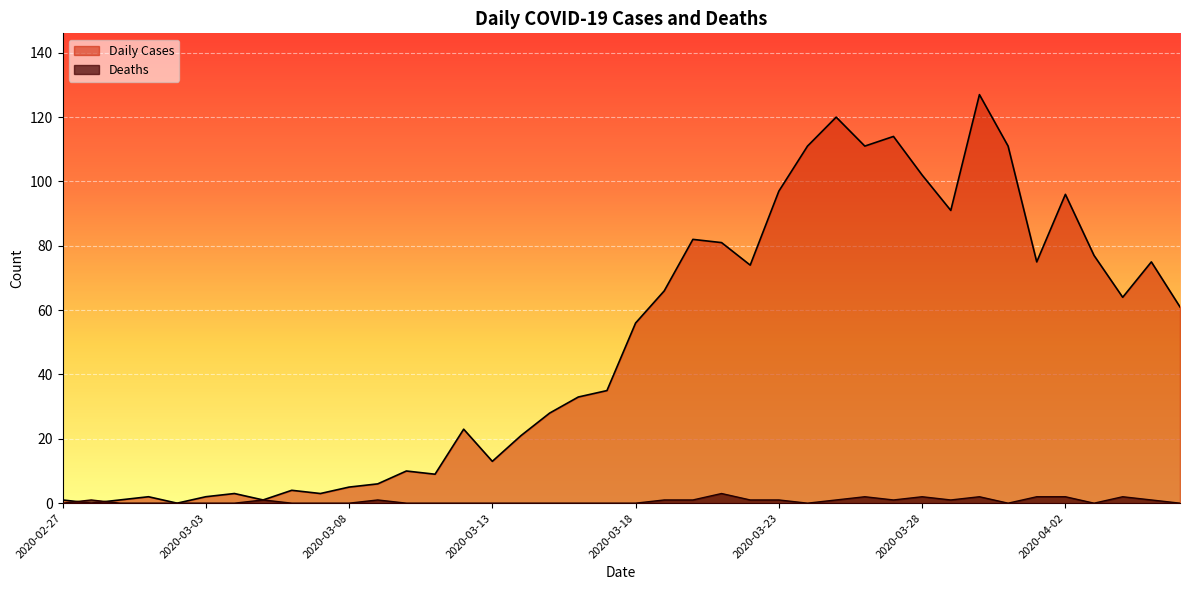

How many intersections are there between Deaths and Daily Cases?

2